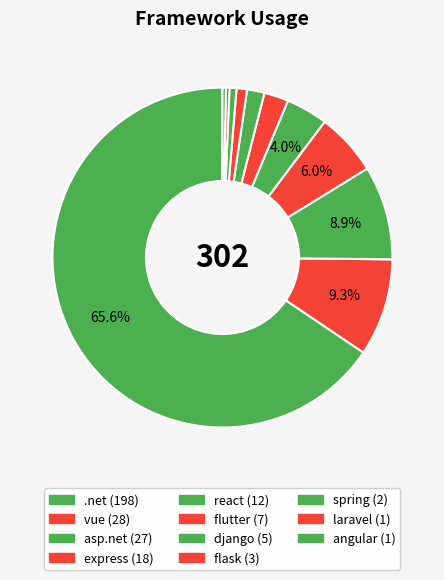

Does django represent more than half of the total?

No